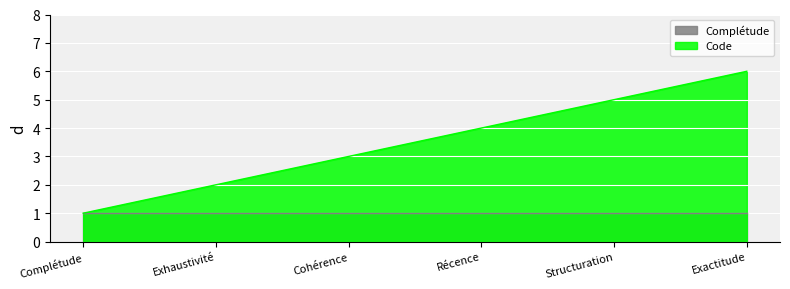

What value does the data have at Récence?

4